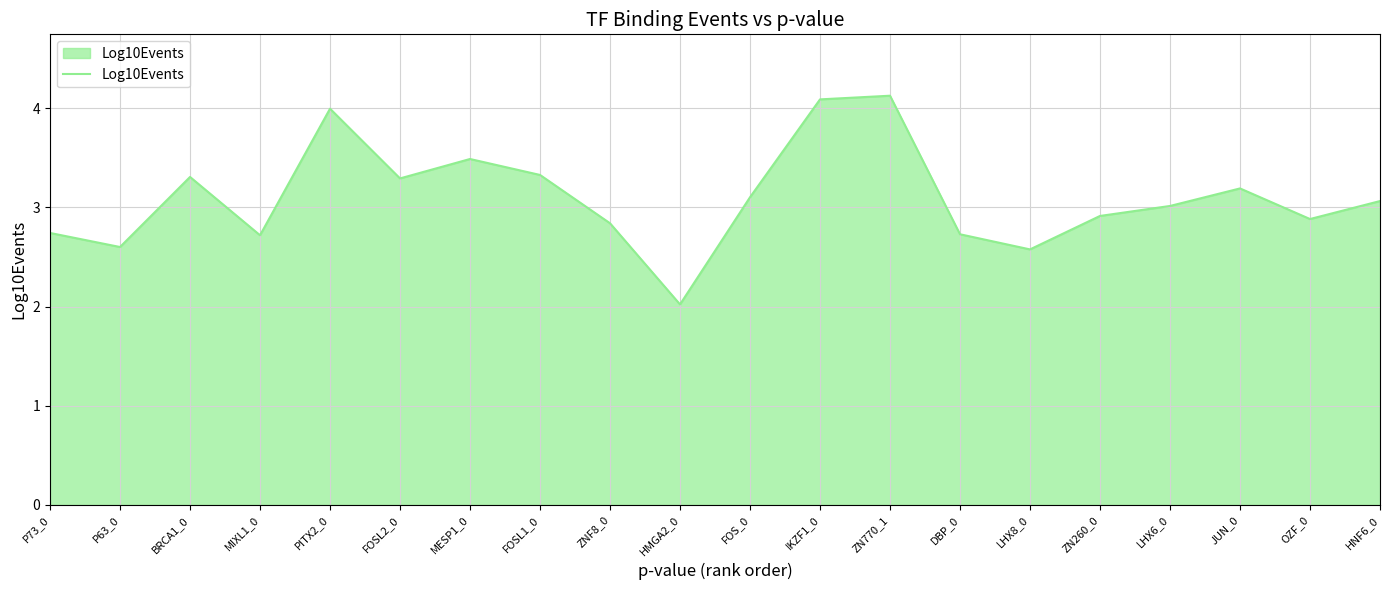

How many distinct data groups are displayed?

1